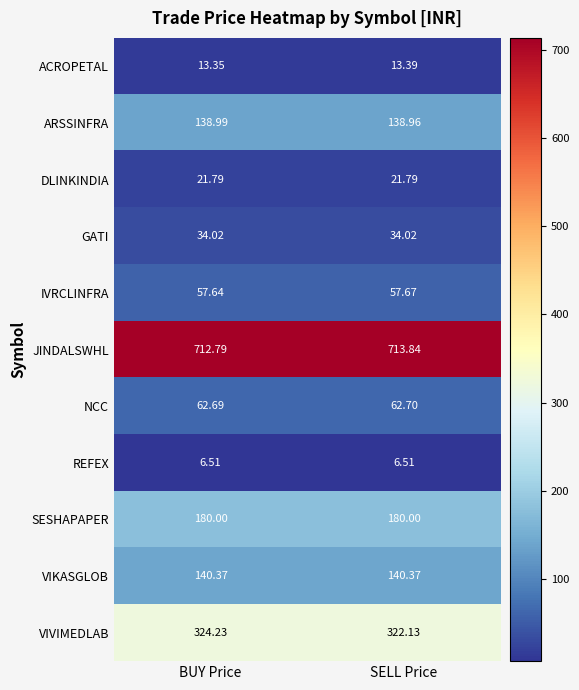

Which series has the largest total across all categories?

JINDALSWHL